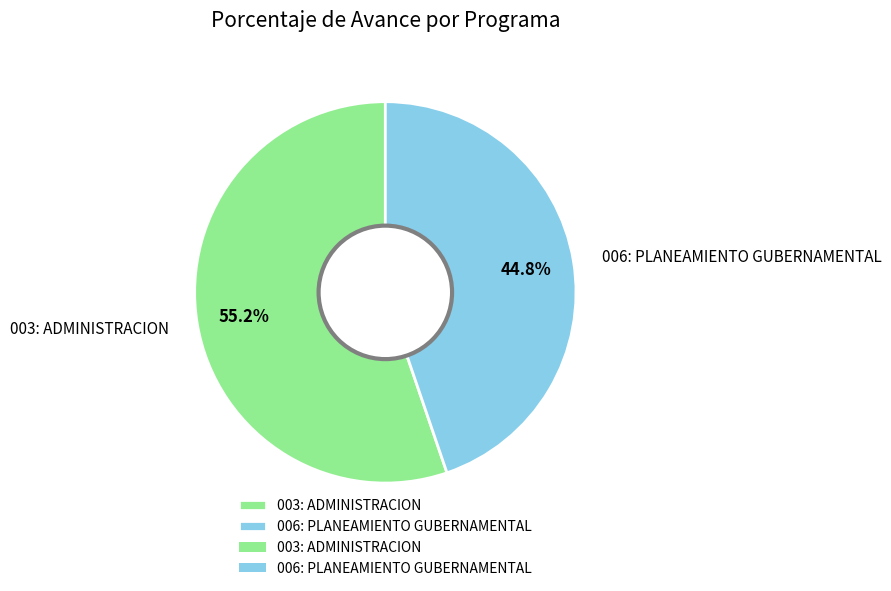

Approximately how many times larger is the value at 006: PLANEAMIENTO GUBERNAMENTAL compared to 003: ADMINISTRACION?

0.8